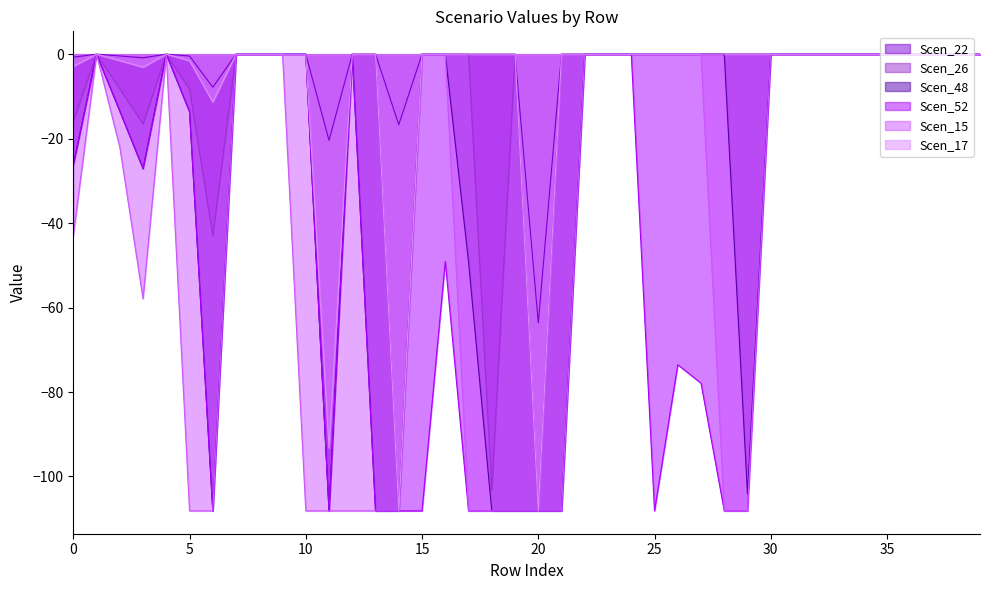

At how many categories does at least one series exceed -20?

38